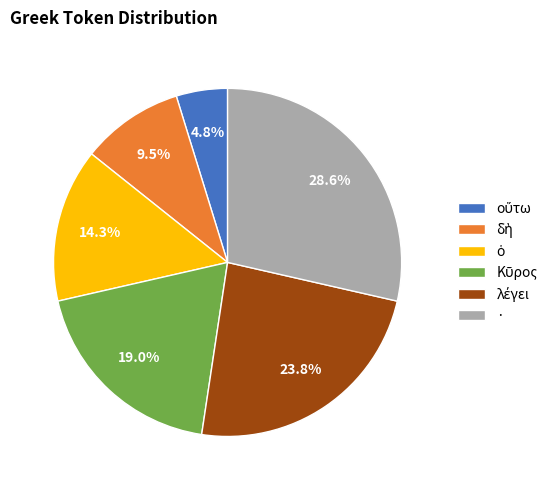

Which category has the biggest portion of the pie?

·